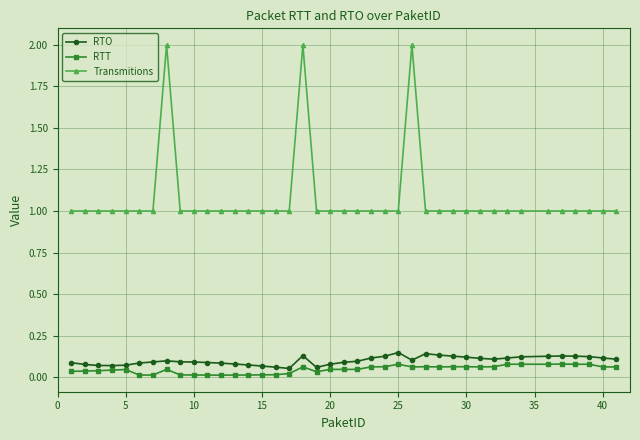

True or false: RTT has more than 1 points higher than both neighbors.

True